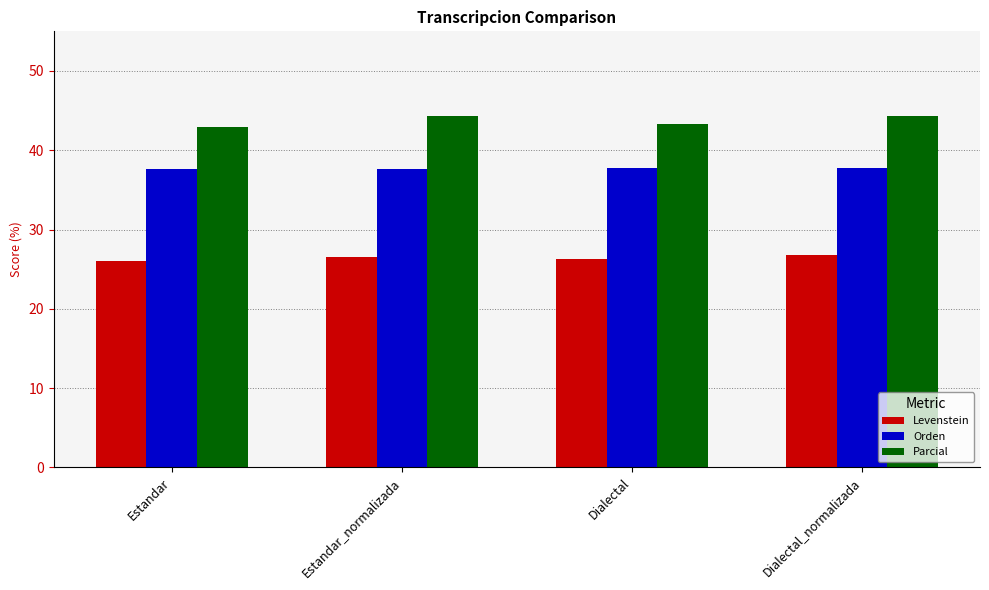

What position from the right is Dialectal?

2